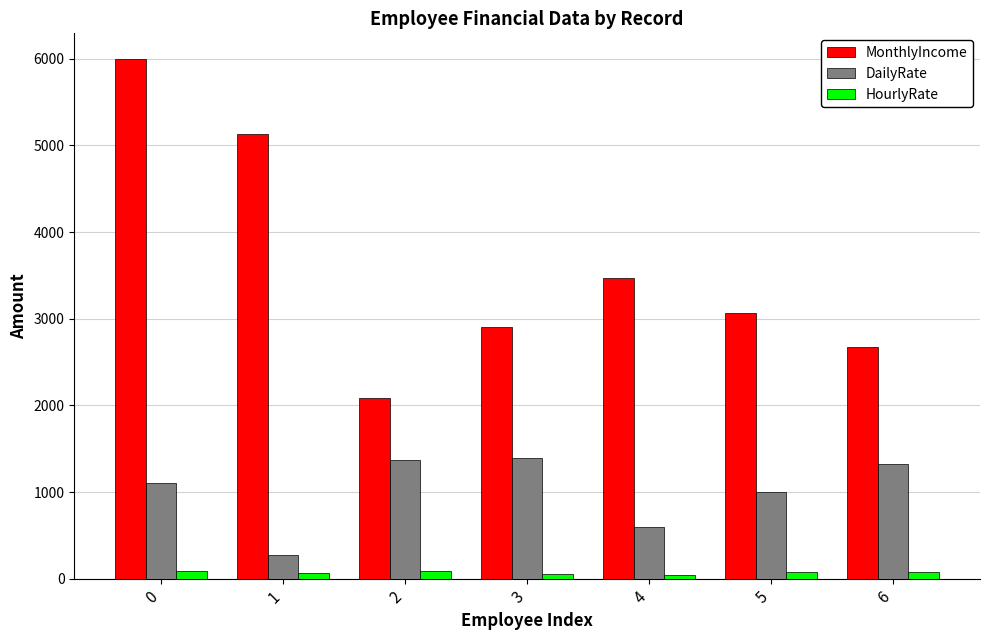

Rank the series at 3 from highest to lowest value.

MonthlyIncome, DailyRate, HourlyRate